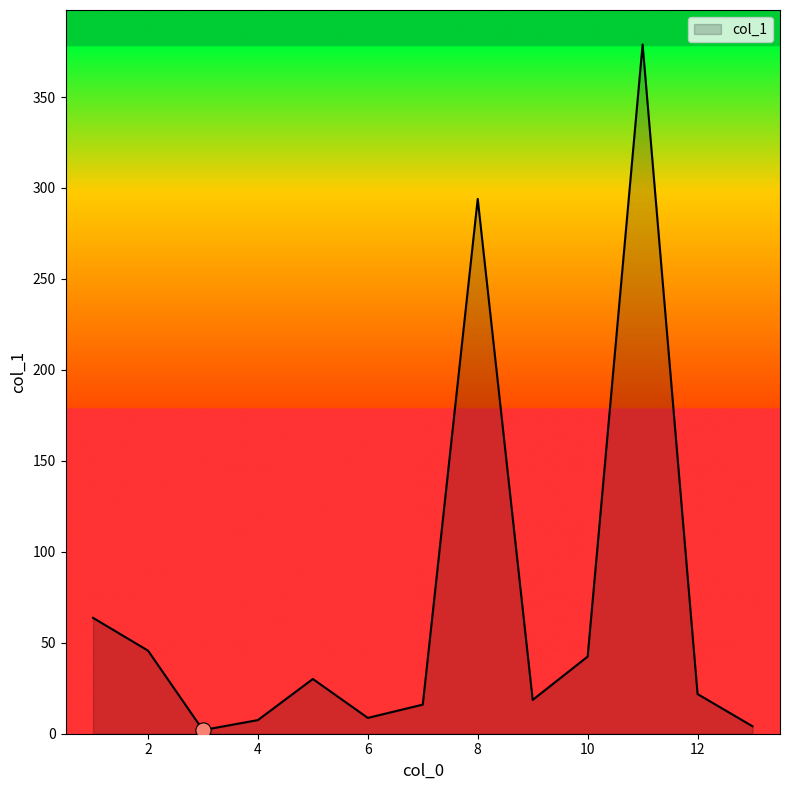

What is the greatest value displayed?

378.9